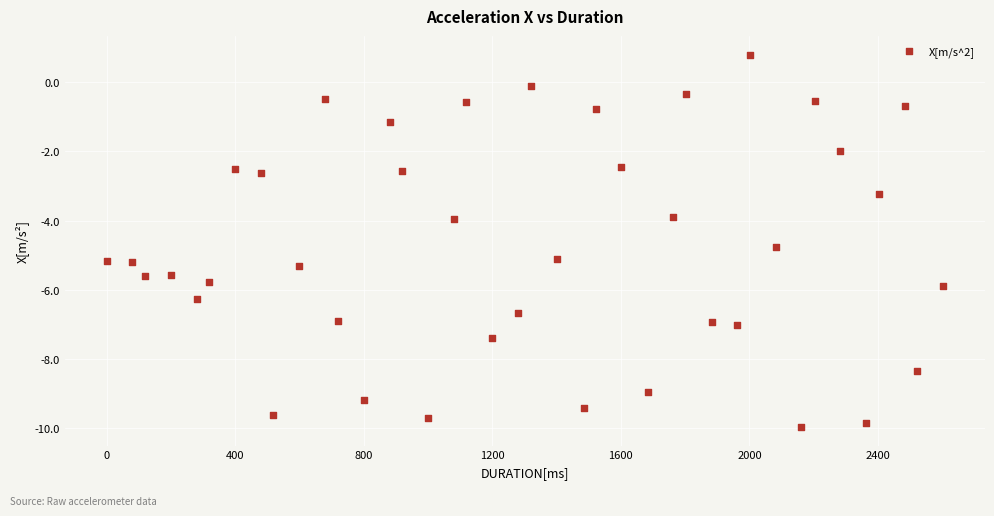

What is the range of Y values (max minus min)?

10.8